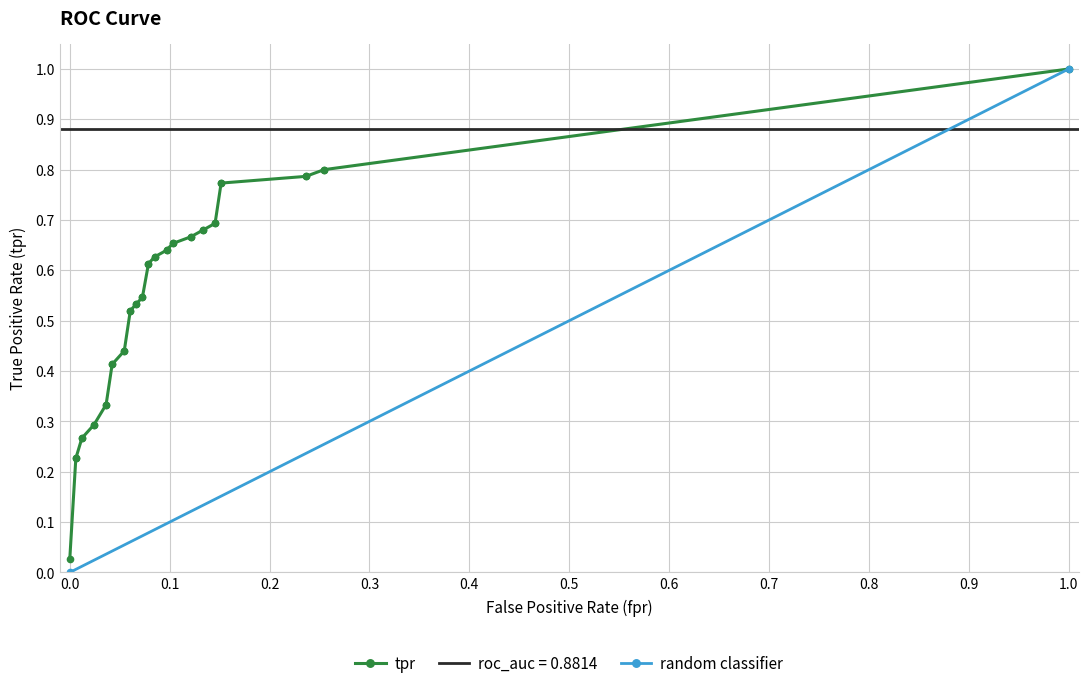

Does the chart display data point markers on the line(s)?

Yes